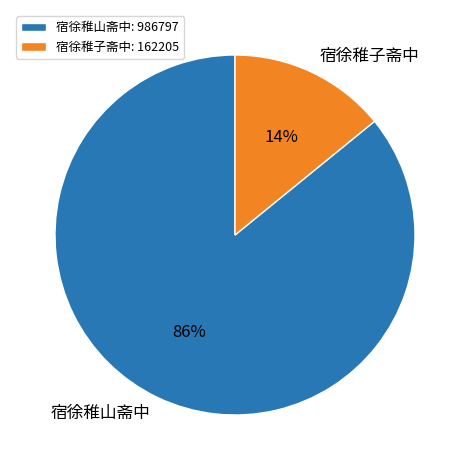

The 宿徐稚子斋中 slice represents 26% of the pie. True or false?

False